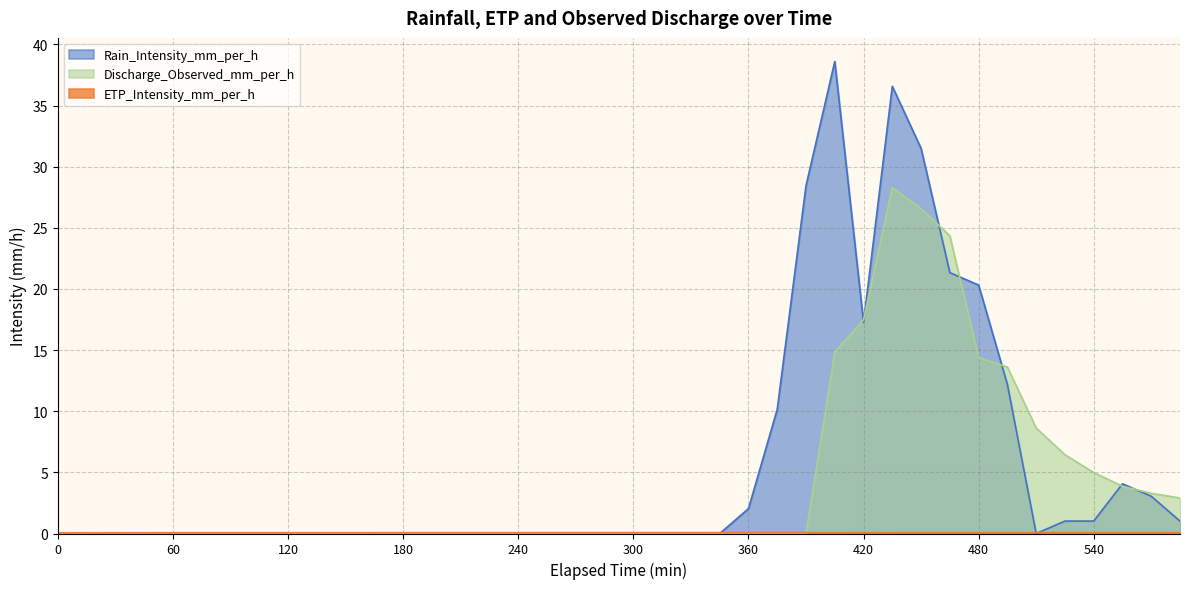

List the series in order of their peak value, lowest first.

ETP_Intensity_mm_per_h, Discharge_Observed_mm_per_h, Rain_Intensity_mm_per_h